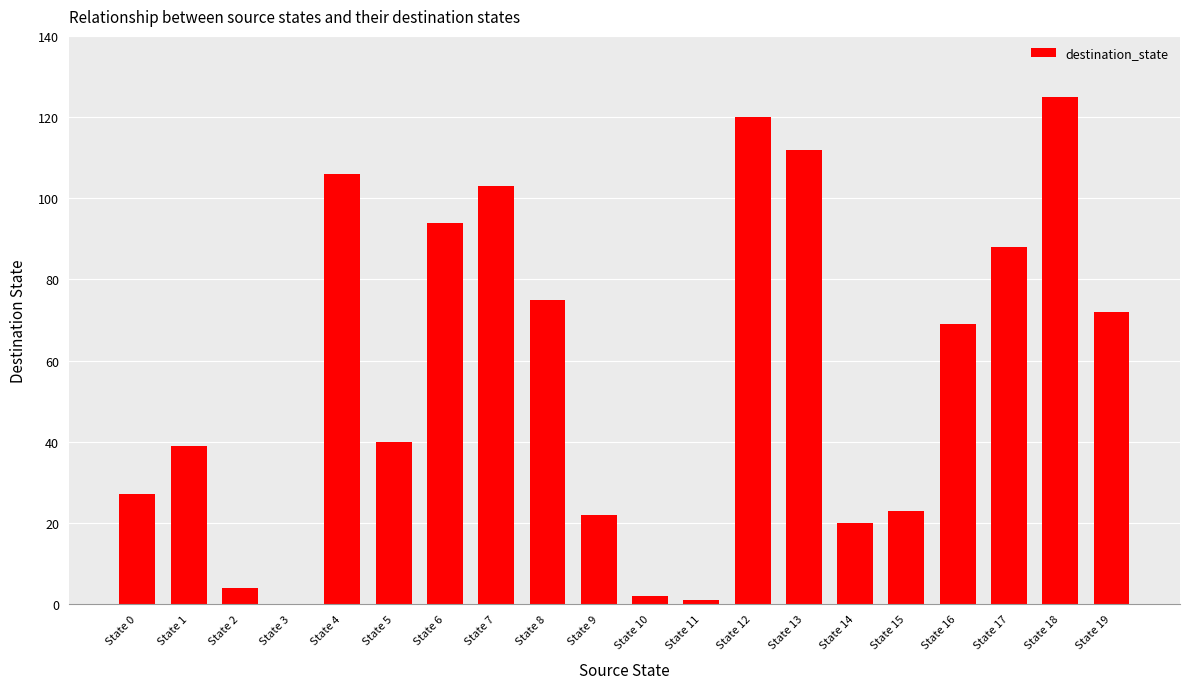

What is the maximum value shown in the chart?

125